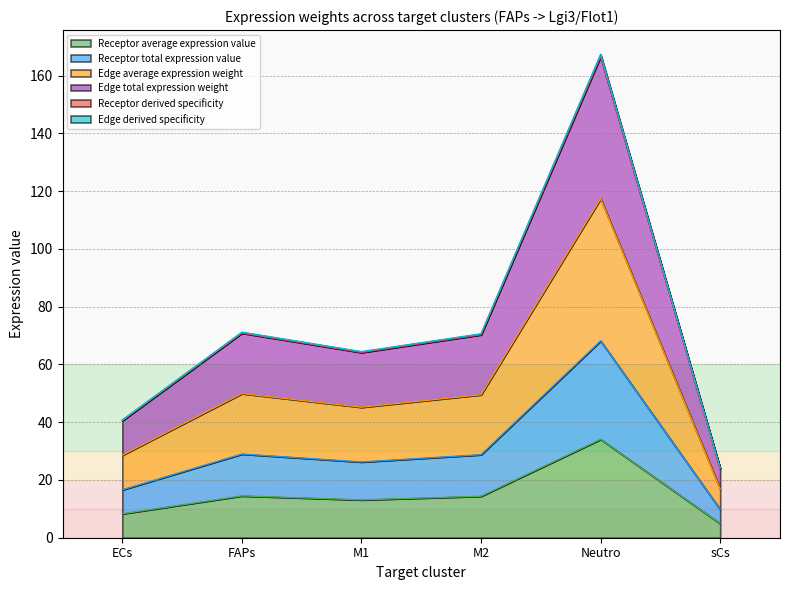

At how many categories does at least one series exceed 156?

1